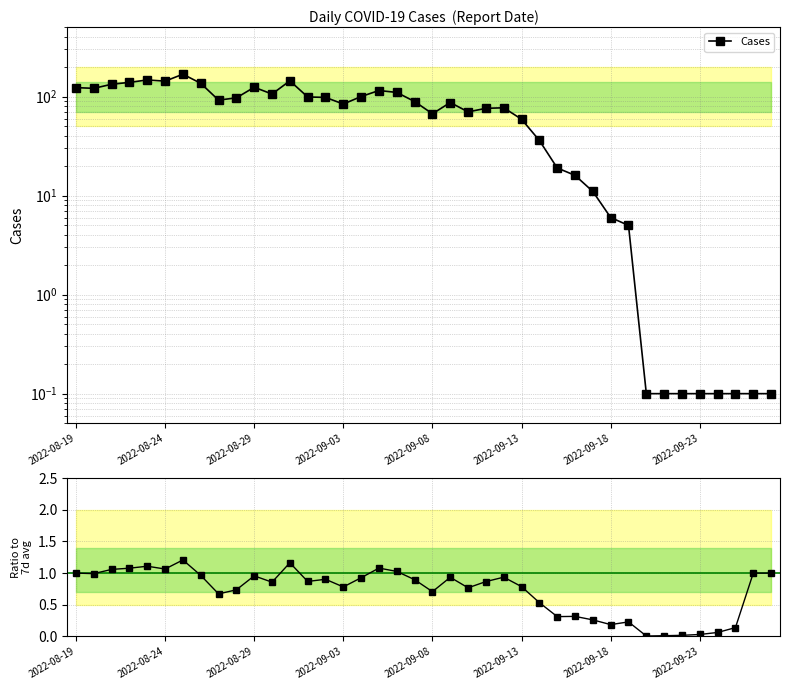

At how many categories does at least one series exceed 119?

10